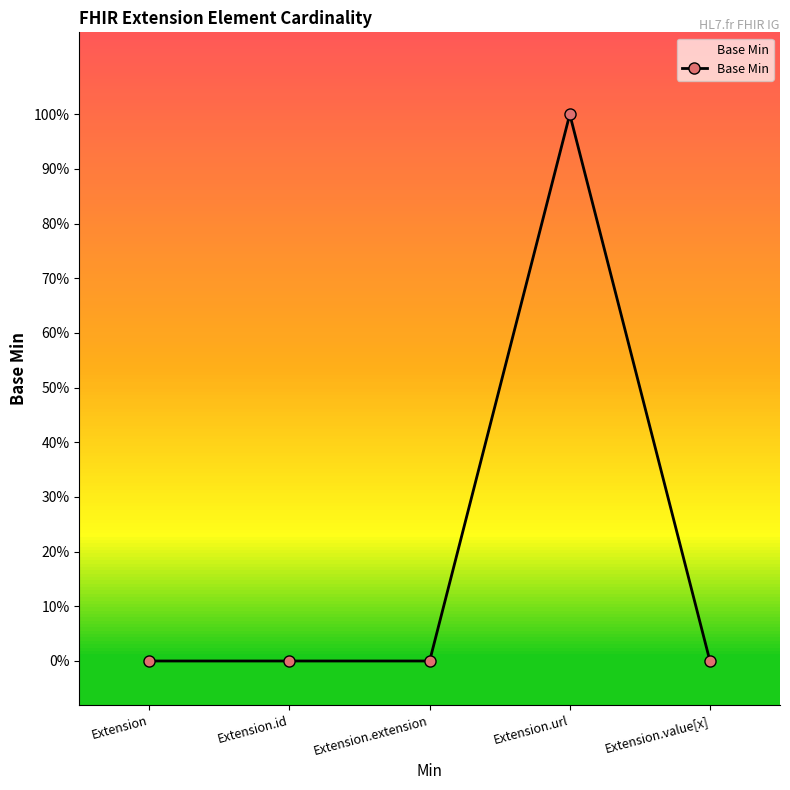

List the labels in order of value, largest first.

Extension.url, Extension, Extension.id, Extension.extension, Extension.value[x]